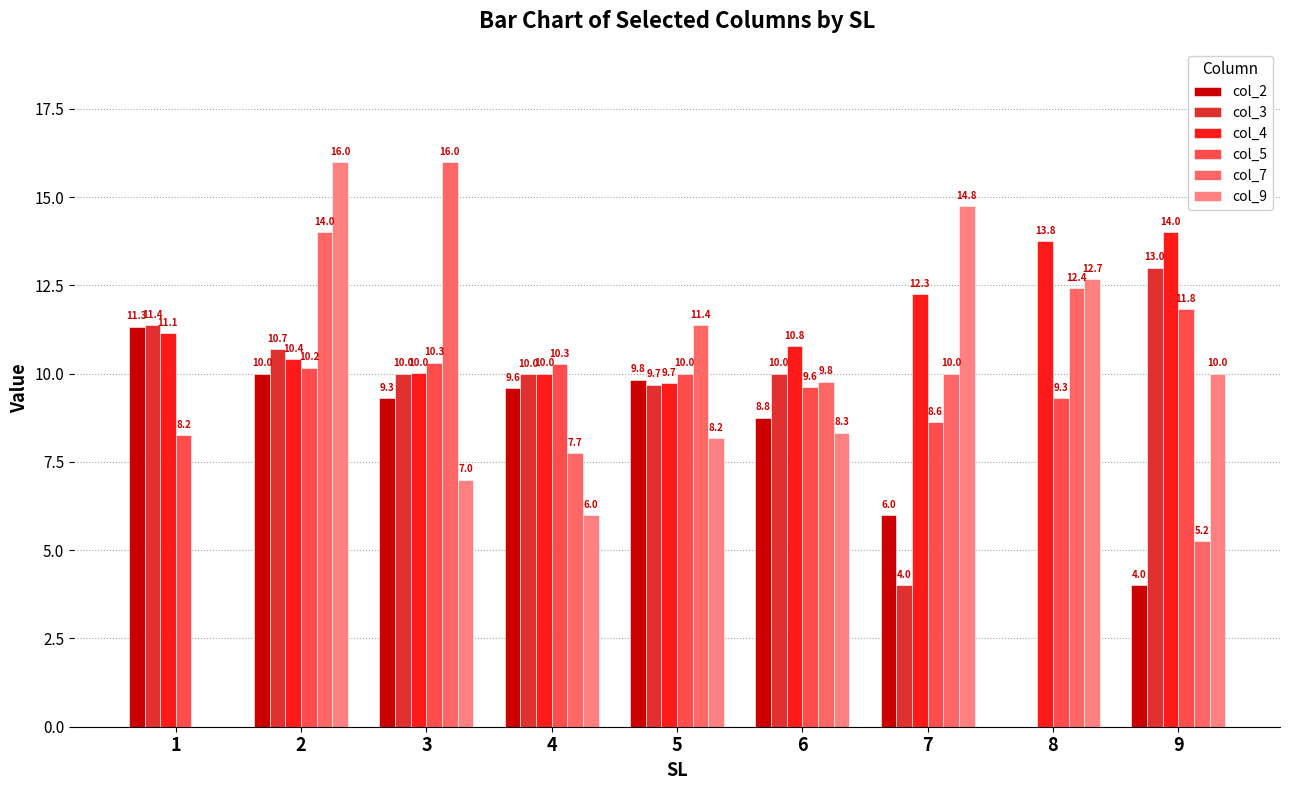

What is the greatest value displayed?

16.0